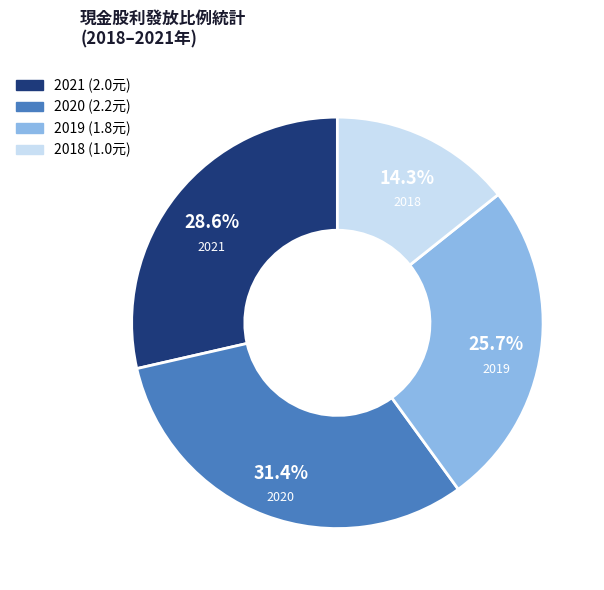

What is the smallest slice in the pie chart?

2018